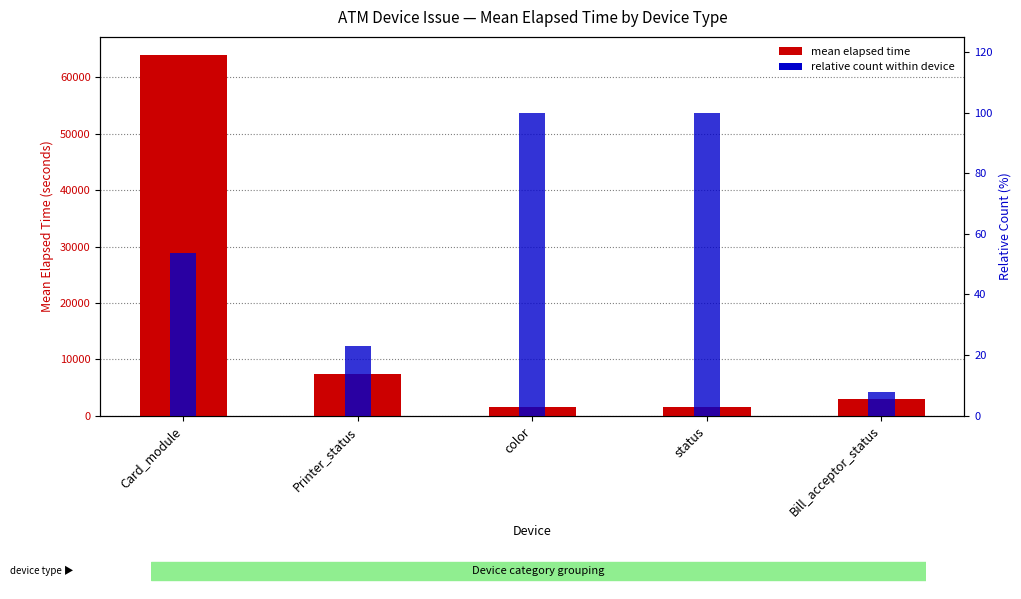

Which category has the highest value in the Mean Elapsed Time series?

Card_module